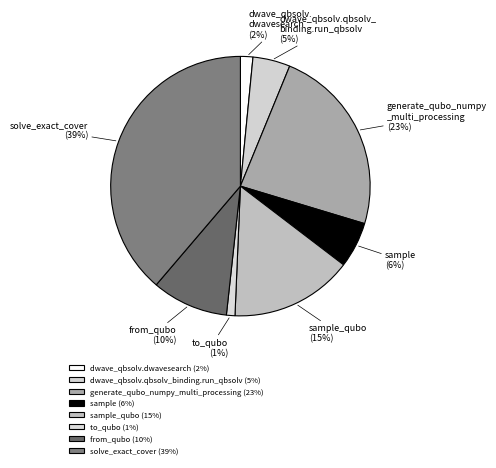

Count the number of slices in the pie.

8